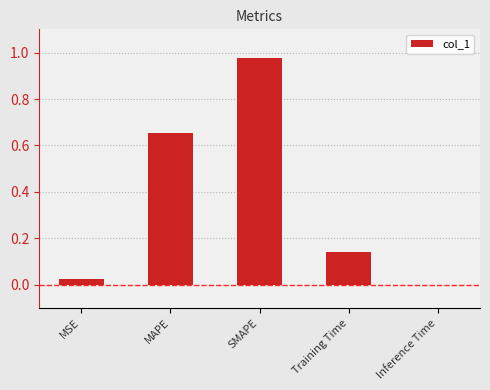

True or false: the data shows 0.9 at MAPE.

False